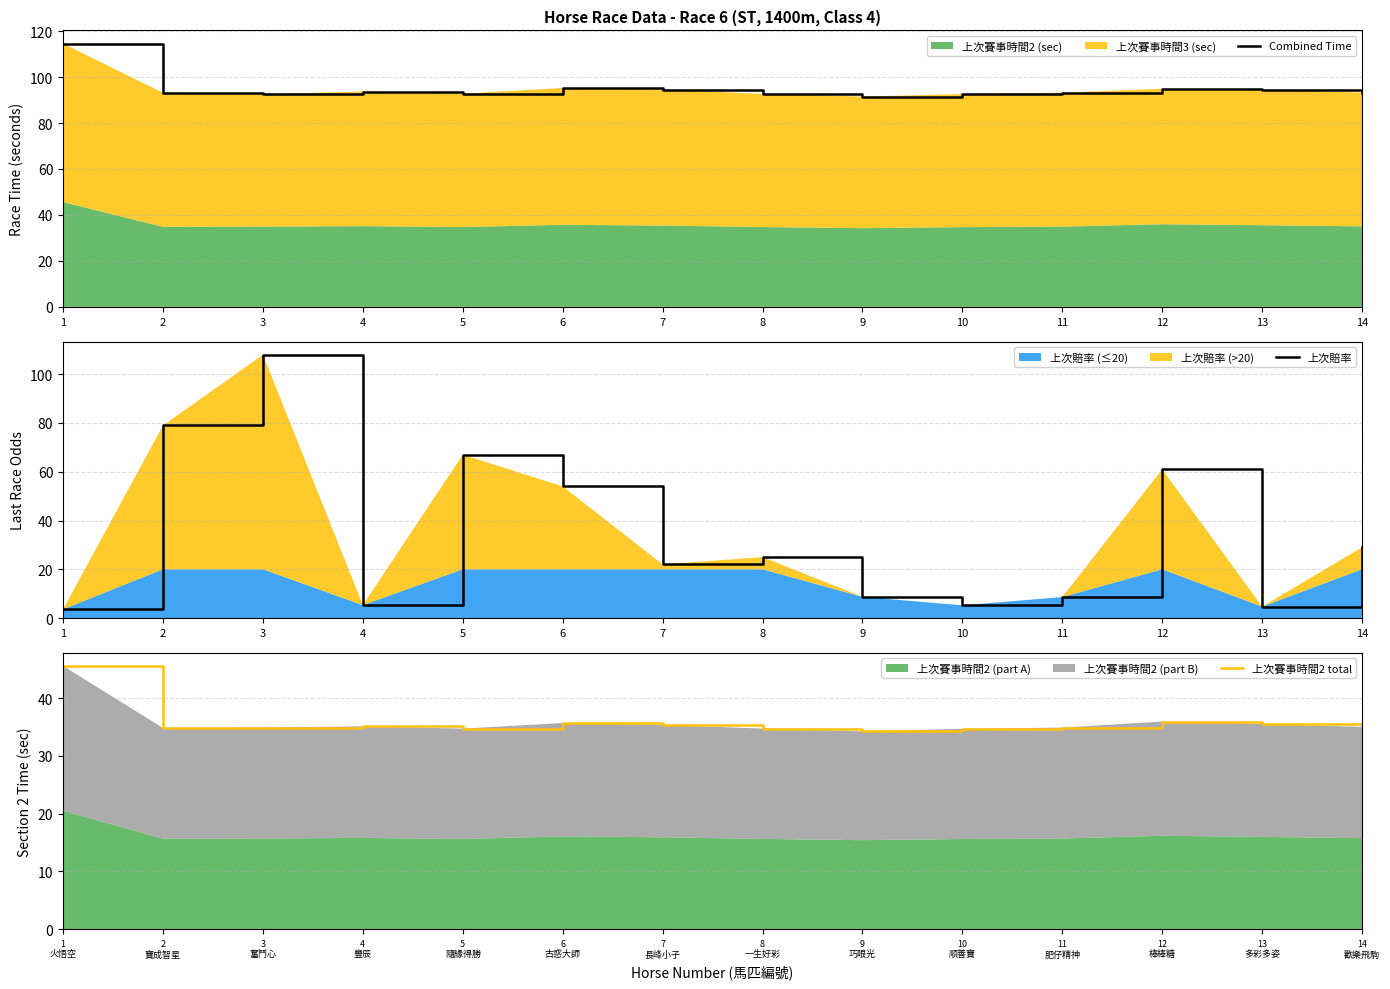

The 上次賠率 series shows 5.3 at 8. True or false?

False